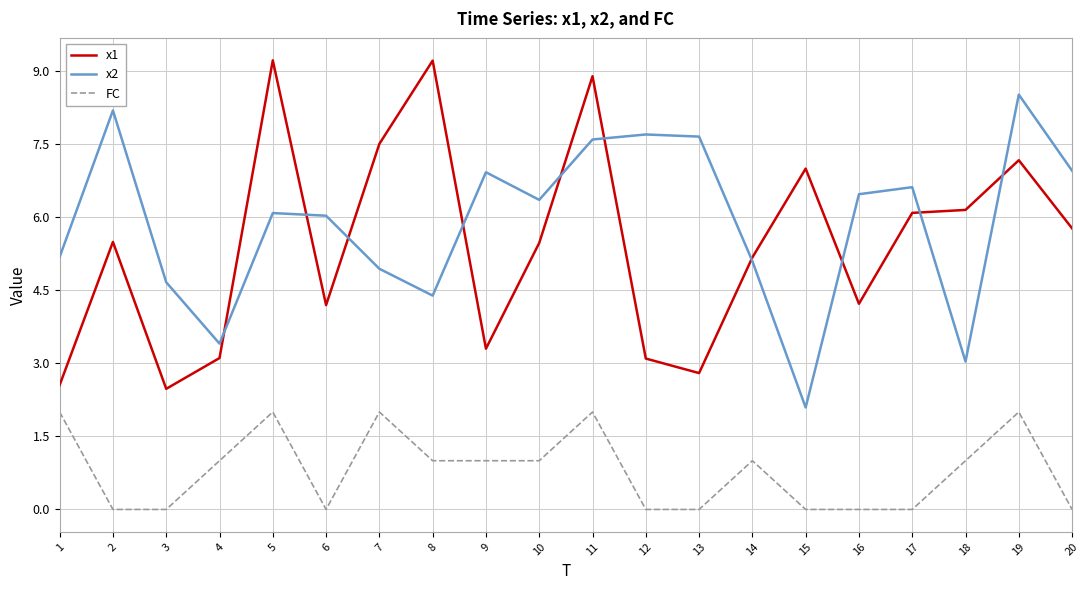

What are all the series names shown in the legend?

x1, x2, FC